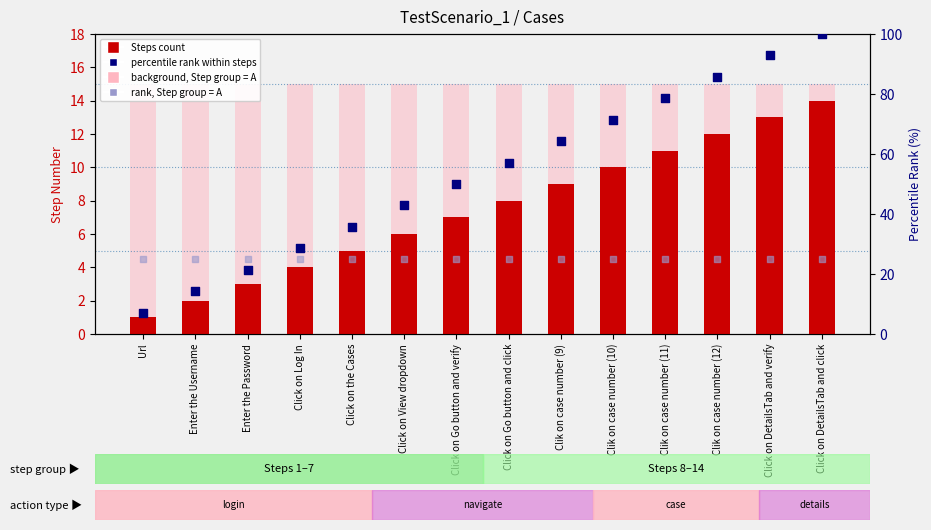

Which series reaches the maximum Y coordinate?

percentile rank within steps